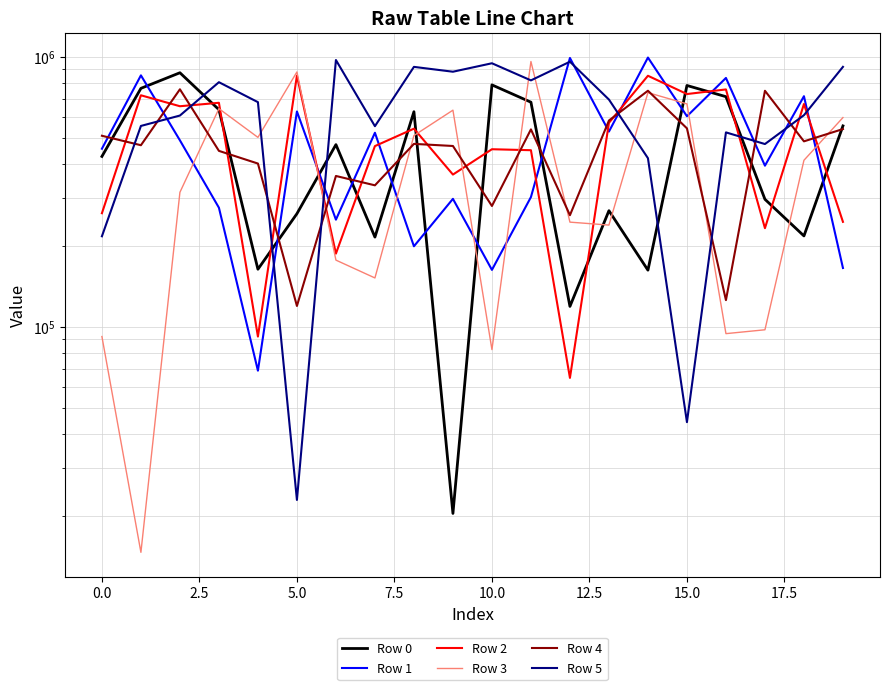

True or false: Row 3 and Row 4 intersect in this chart.

True